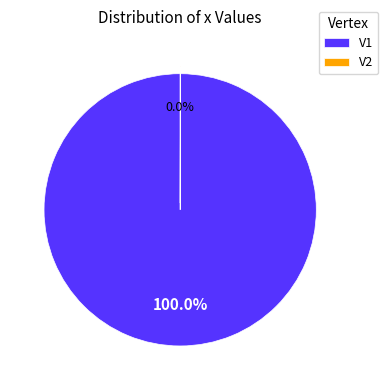

Is there a majority slice in this chart?

Yes